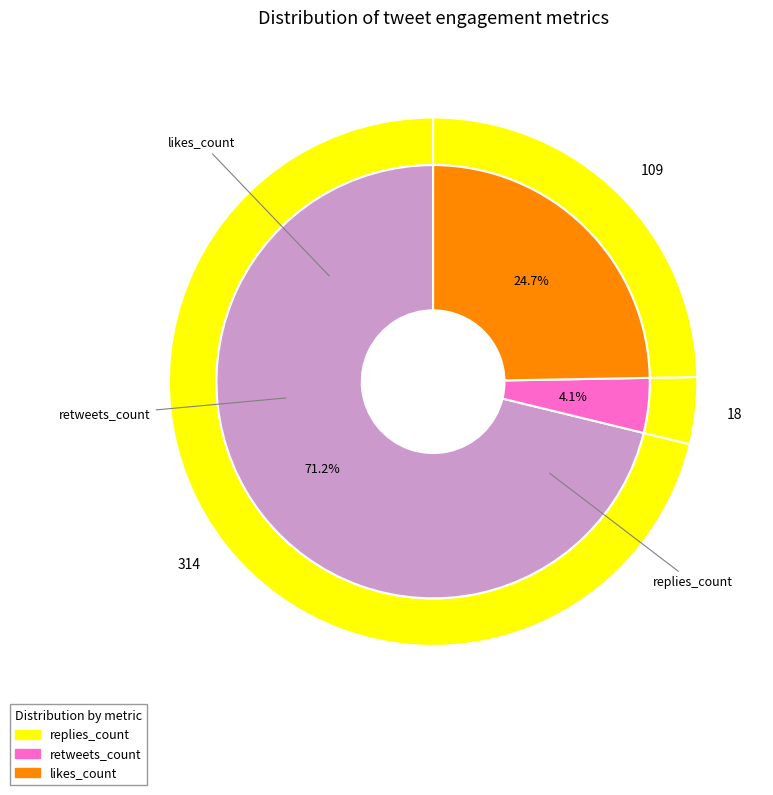

At 6, list the series in order from largest to smallest.

replies_count, likes_count, retweets_count